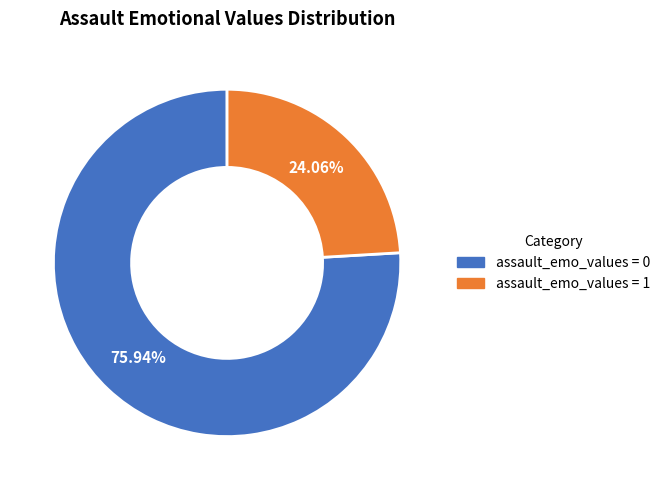

Is there any slice that represents more than half of the pie?

Yes